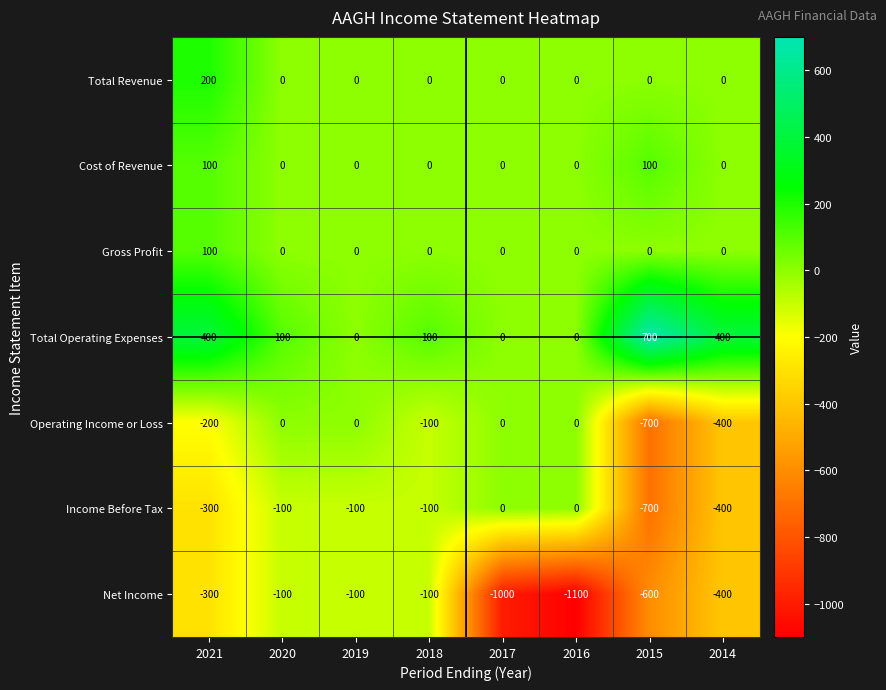

How many categories are shown in the chart?

8